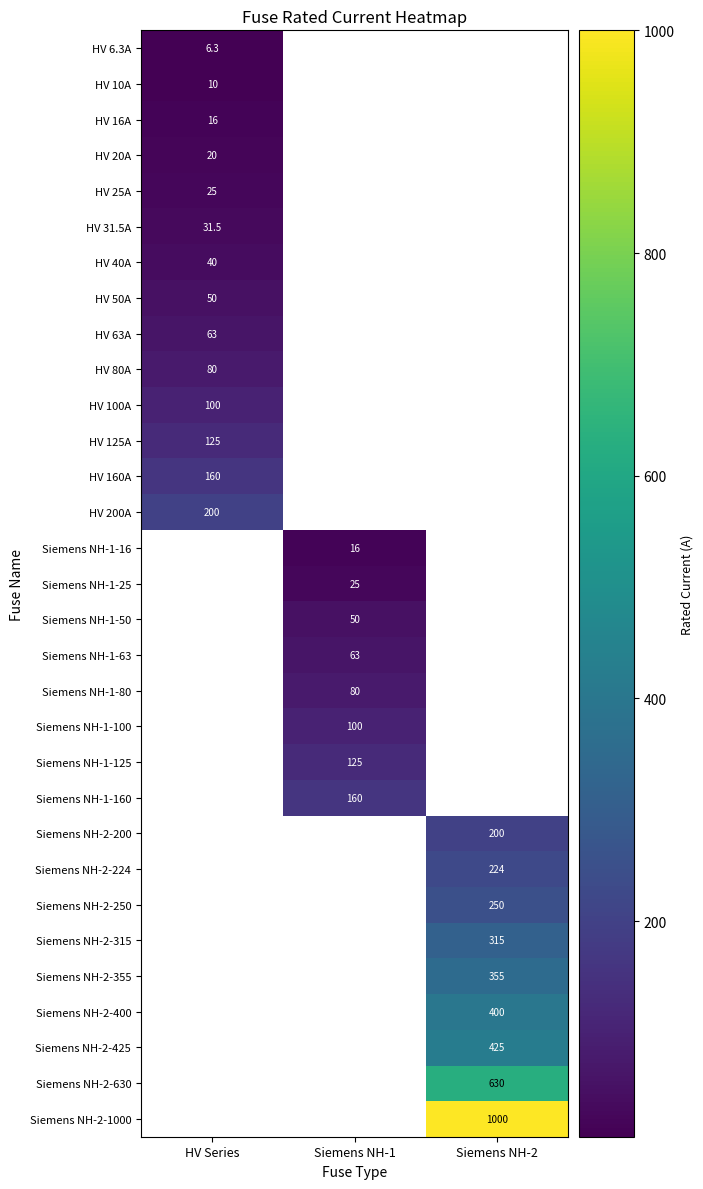

True or false: HV 125A has a value of 175.4 at HV Series.

False